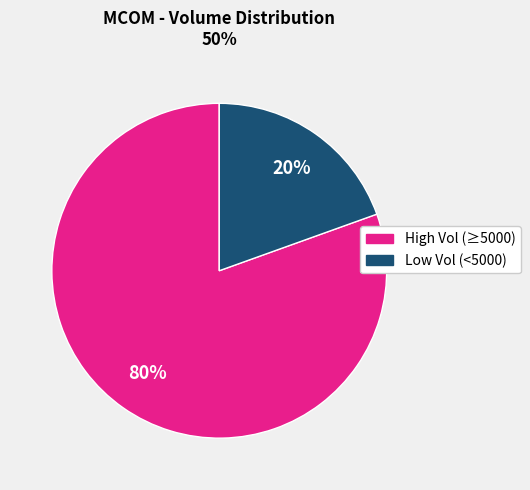

To the nearest percent, what is the average slice percentage?

50%